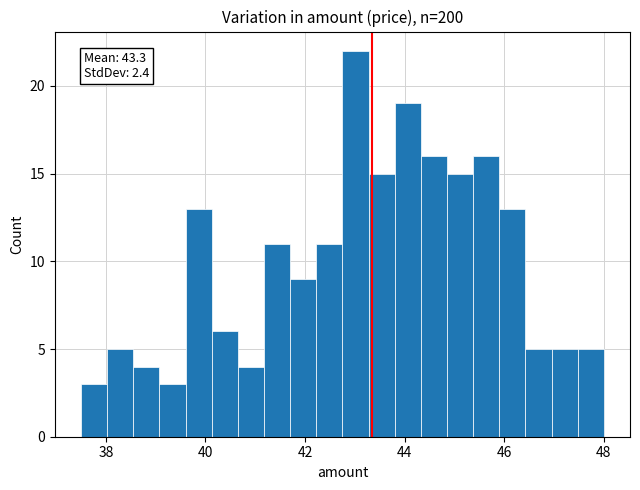

Read against the x-axis, roughly where is the centre of the tallest bar?

43.0